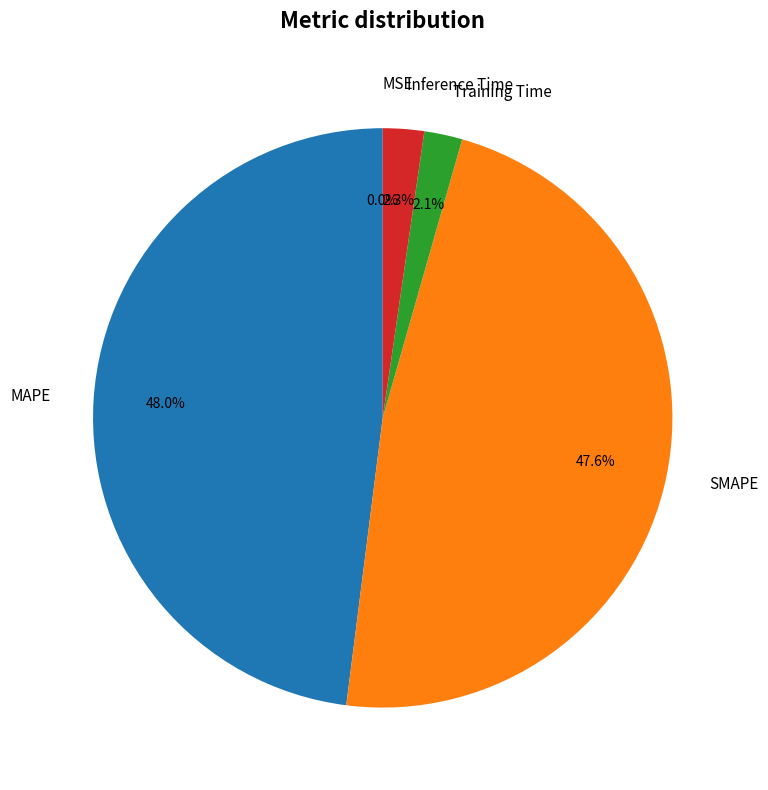

Between Inference Time and MAPE, which is larger?

MAPE